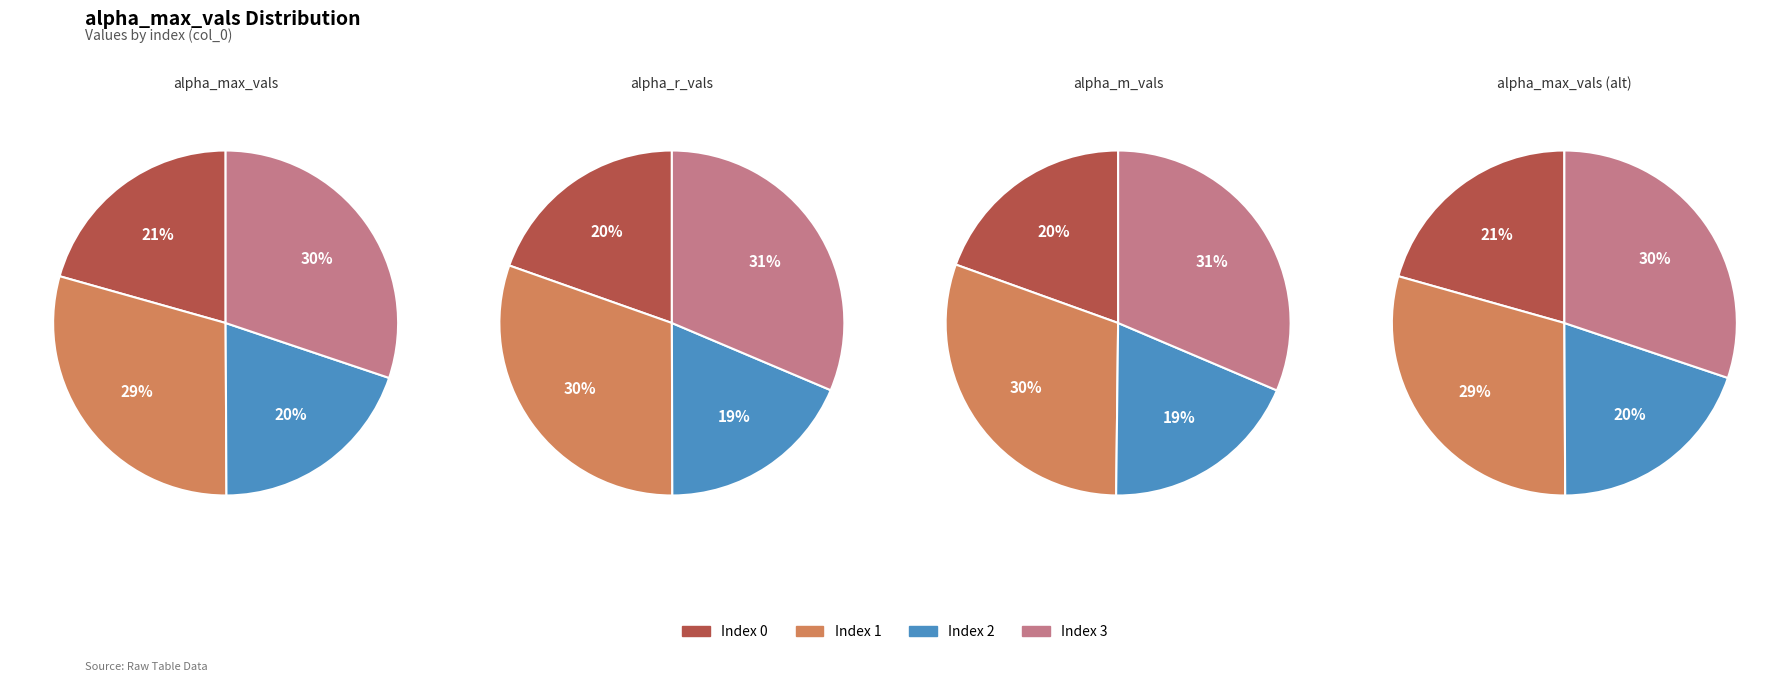

How much of the chart is everything except 0?

79.4%